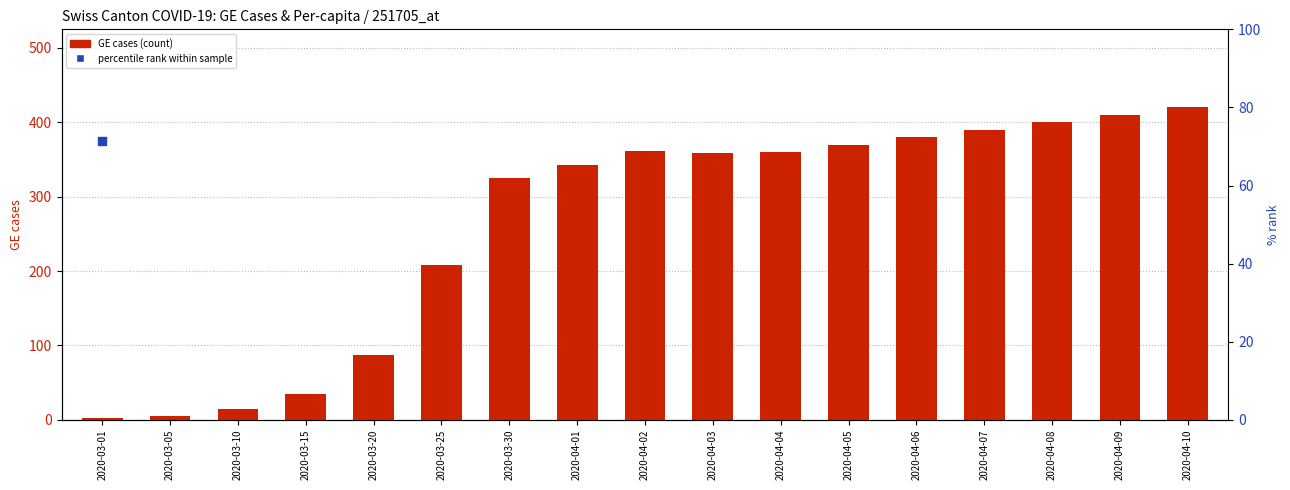

At which category is the sum across all series the highest?

2020-04-10